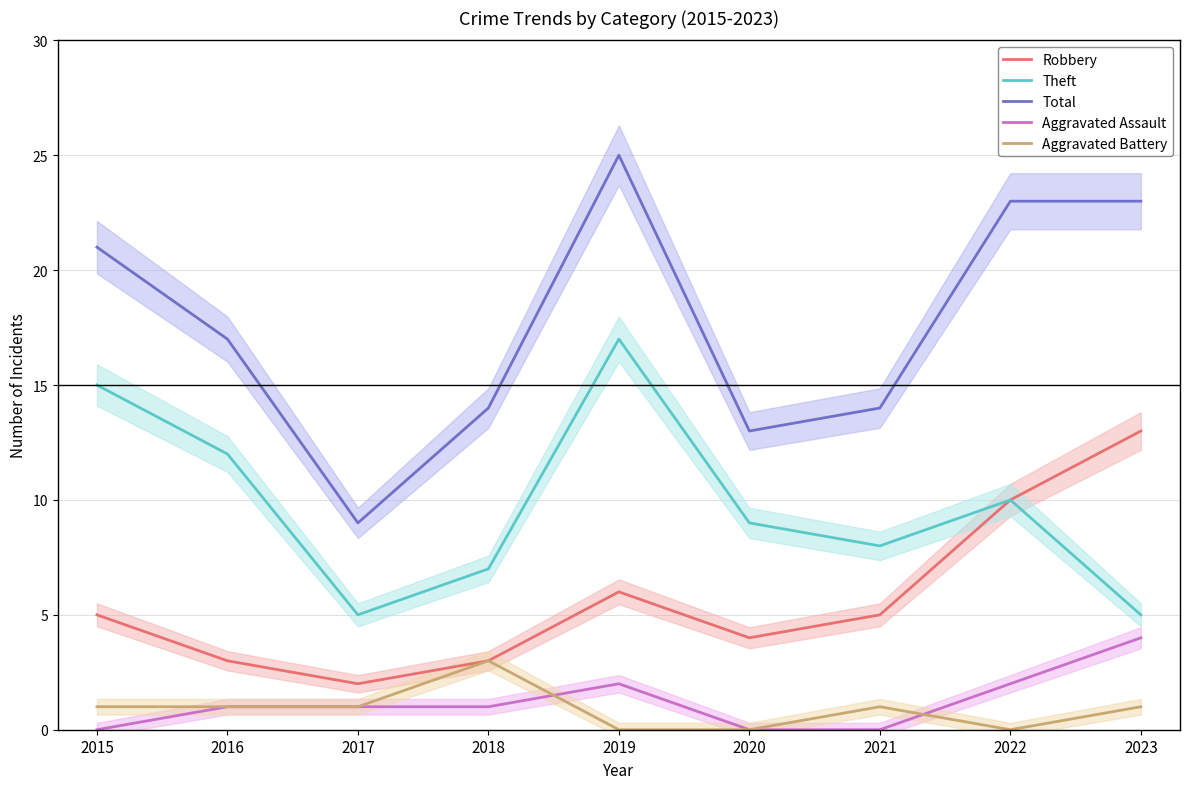

Reading left to right, what are all the values shown in this chart?

Robbery: 5	3	2	3	6	4	5	10	13
Theft: 15	12	5	7	17	9	8	10	5
Total: 21	17	9	14	25	13	14	23	23
Aggravated Assault: 0	1	1	1	2	0	0	2	4
Aggravated Battery: 1	1	1	3	0	0	1	0	1